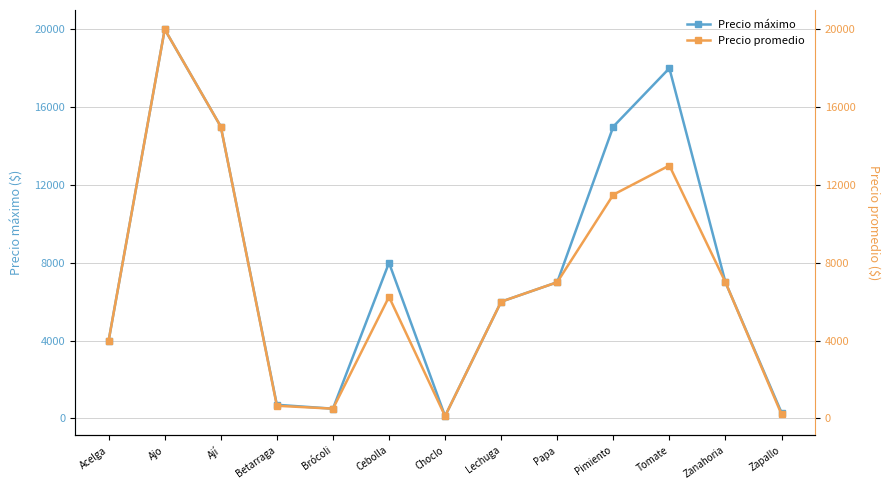

What is the sum of all Precio máximo values?

101620